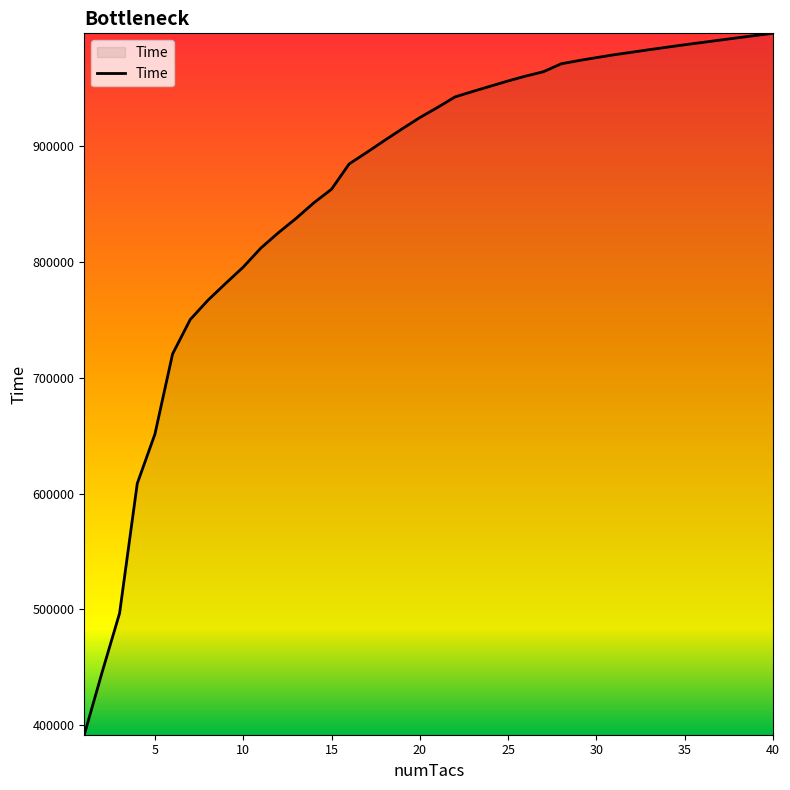

What is the minimum value shown in the chart?

391700